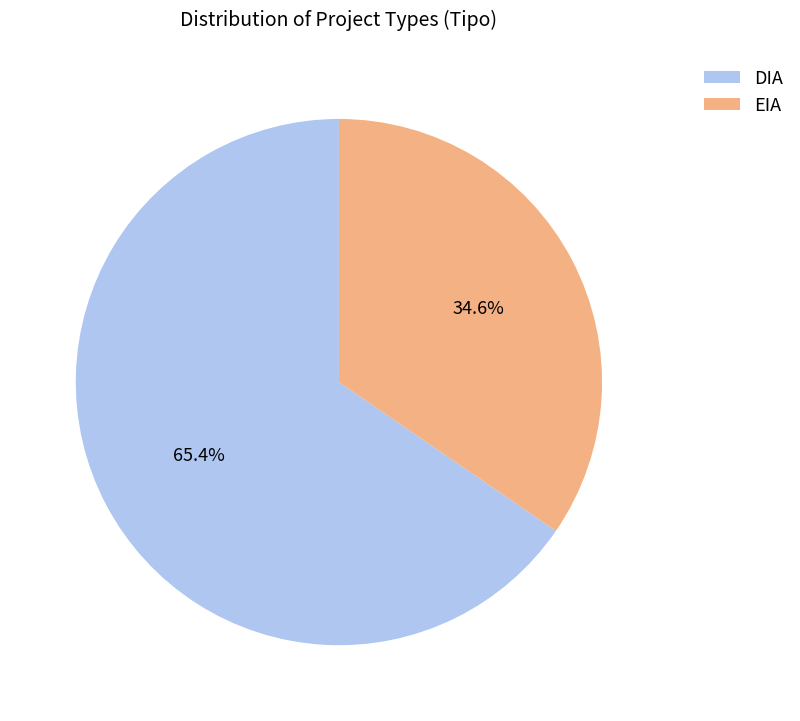

Rank the categories by value from highest to lowest.

DIA, EIA